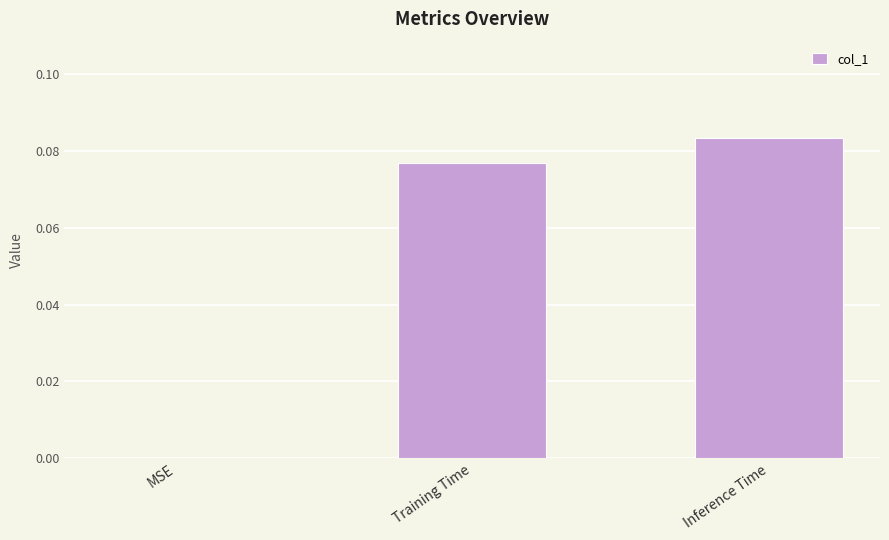

At which category does the chart reach its peak across all series?

Inference Time